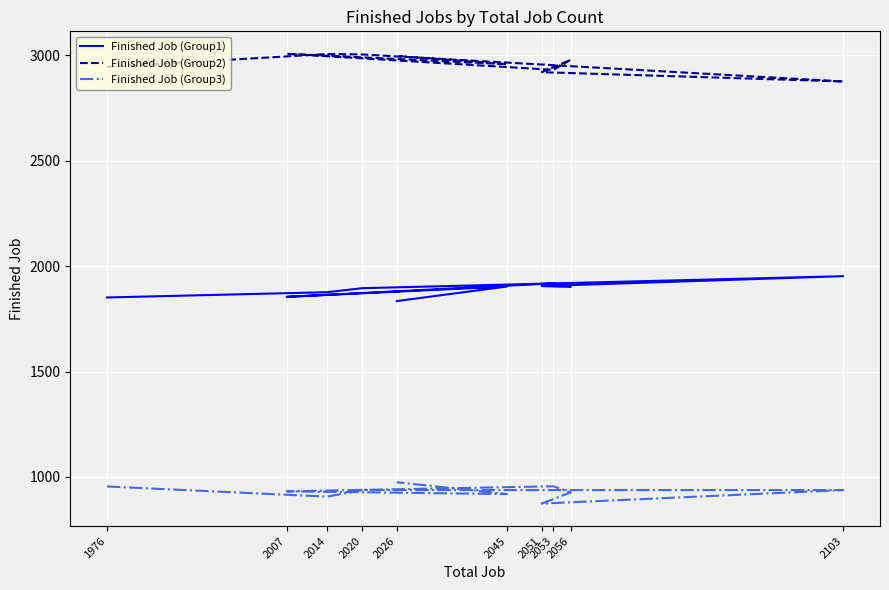

What is the difference between the highest and lowest values at 2045?

2038